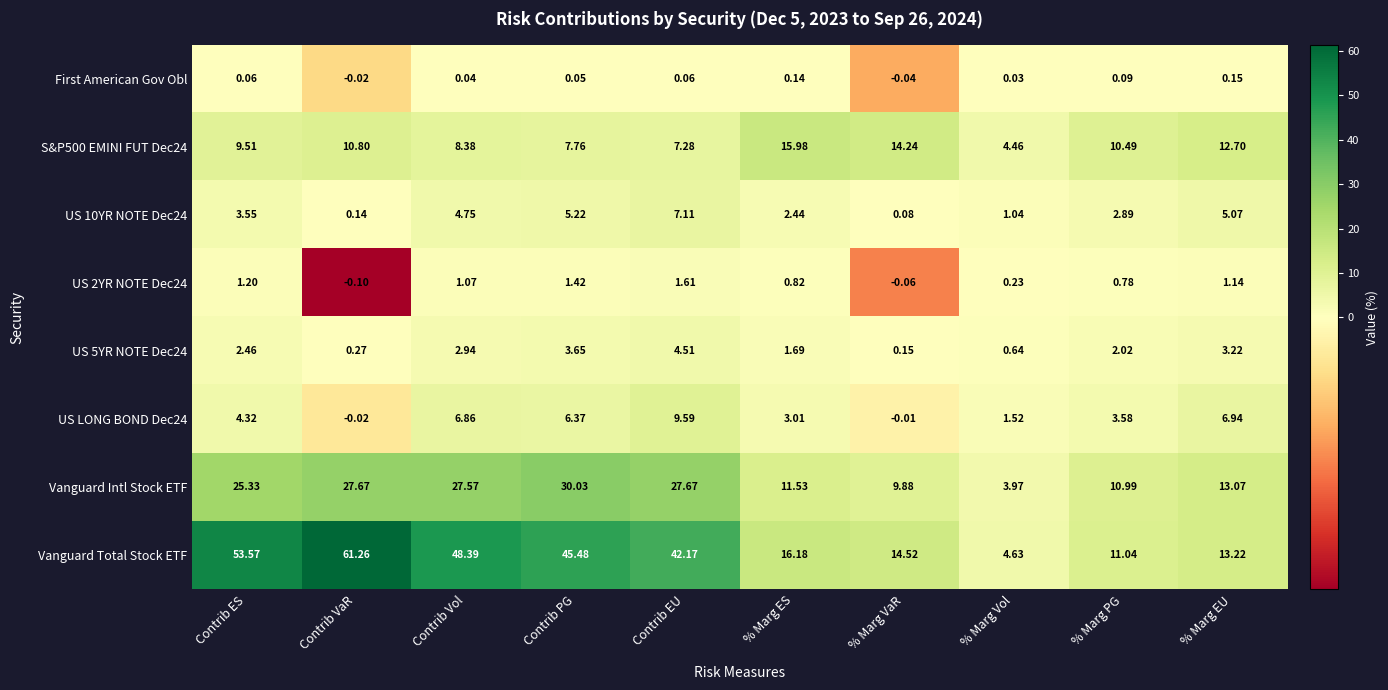

Which series has the largest range (max minus min)?

Vanguard Total Stock ETF